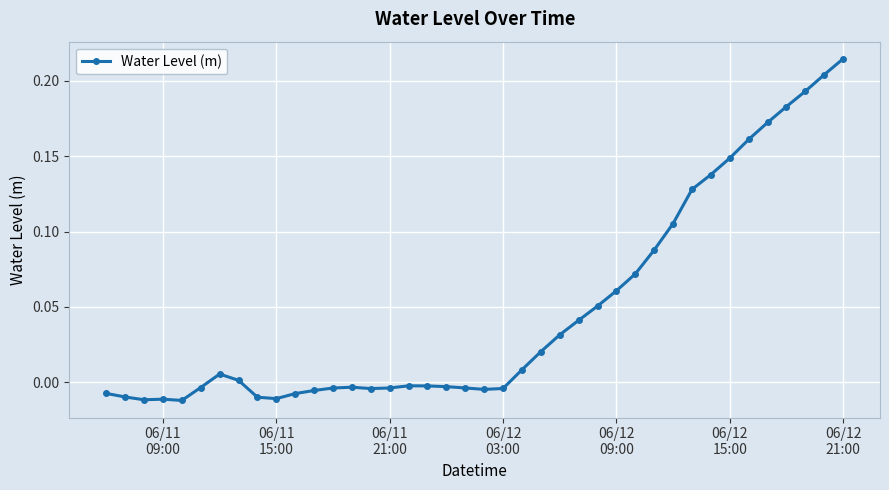

What is the sum of all values?

1.9